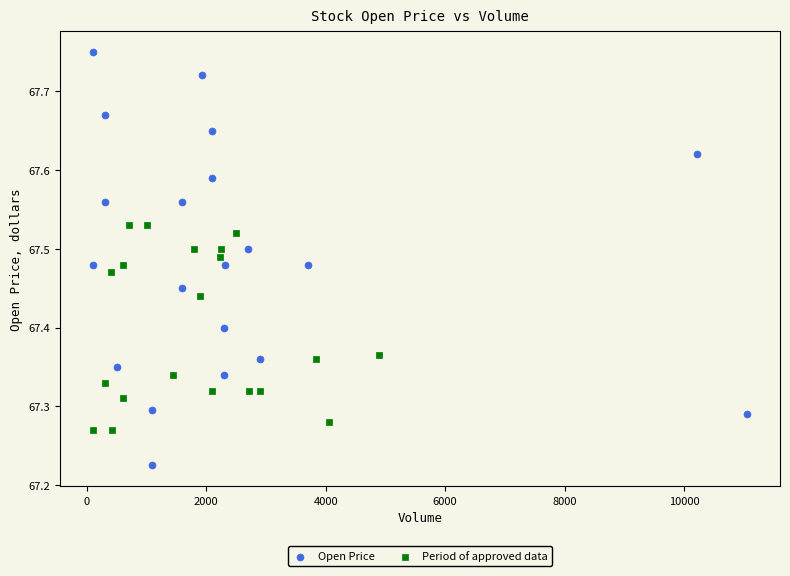

Which series contains the highest Y value?

Open Price